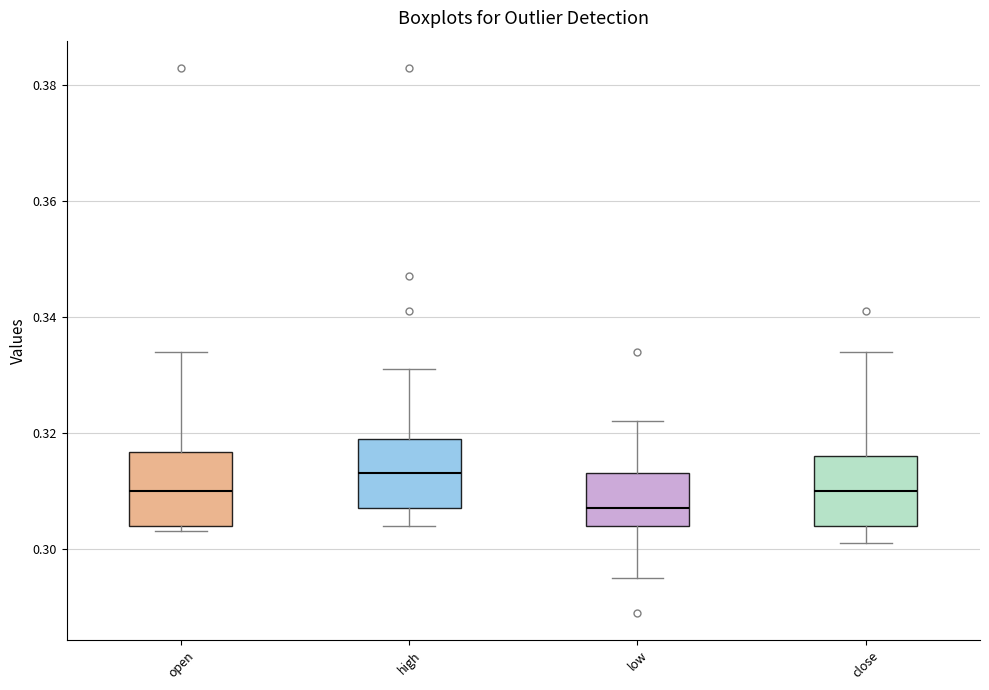

Where is the upper edge of the box for open on the y-axis? The values are not printed on the chart, so give them approximately, as read against the axis.

0.316